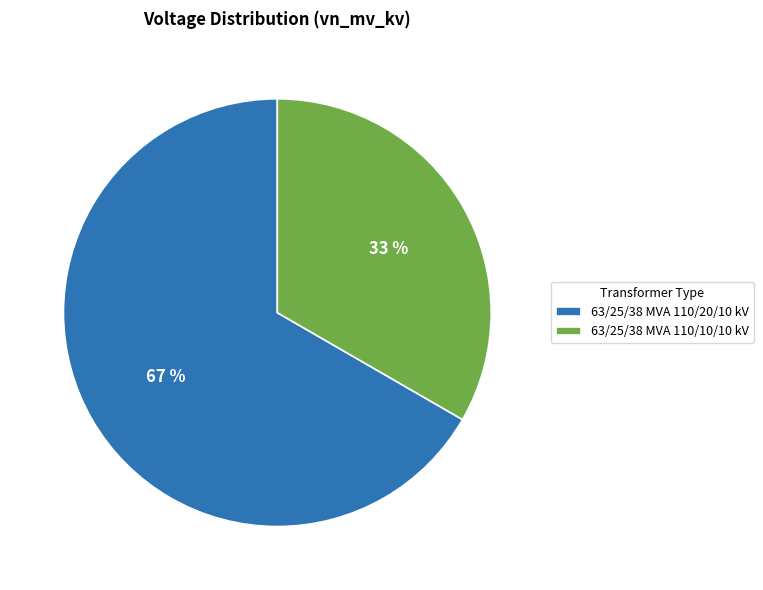

To the nearest percent, what percentage of the pie is 63/25/38 MVA 110/20/10 kV?

67%